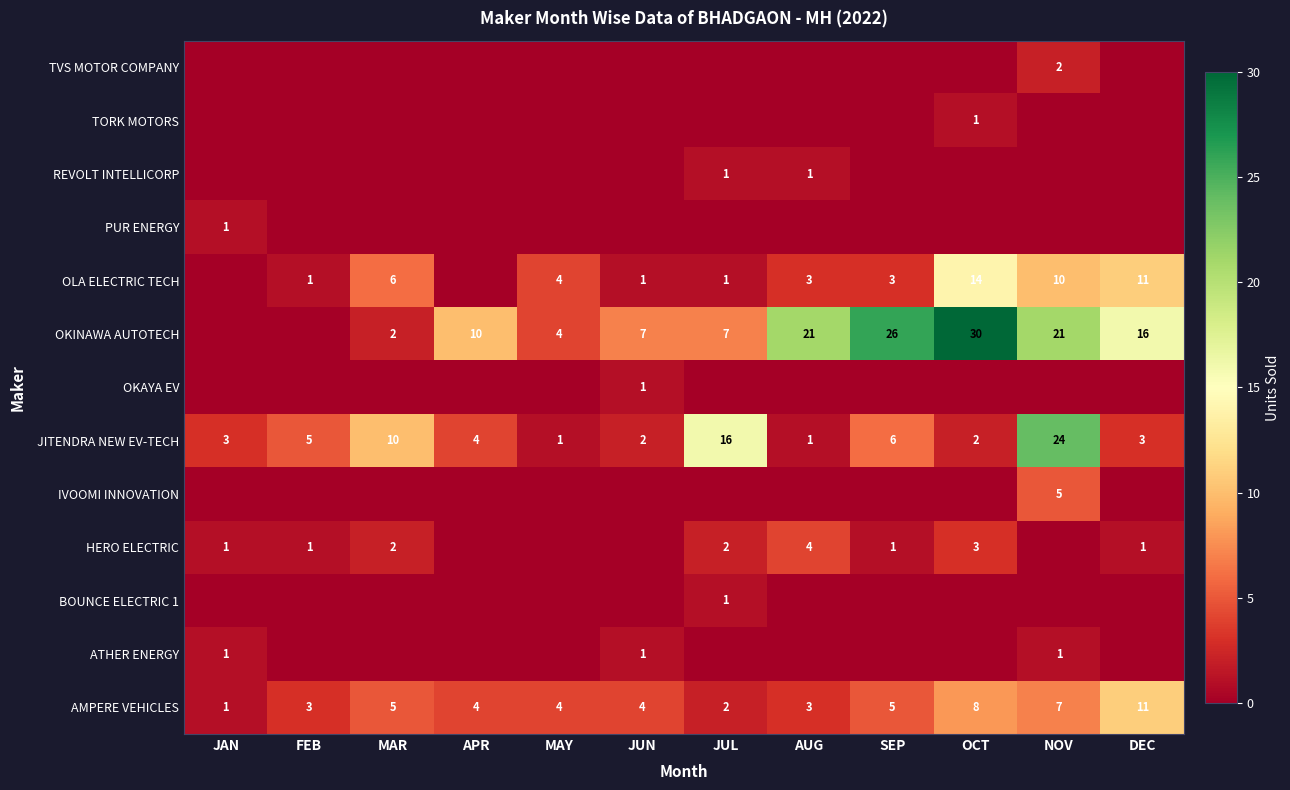

The OLA ELECTRIC TECH series shows 10 at NOV. True or false?

True